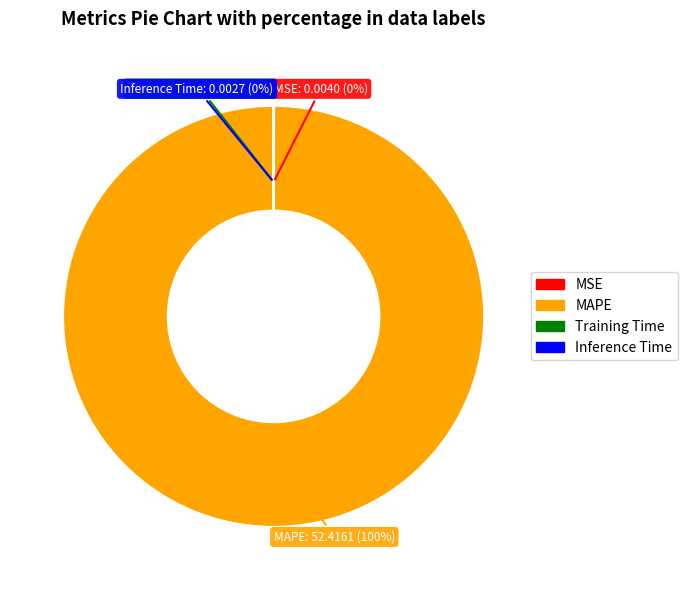

Which category accounts for the majority?

MAPE